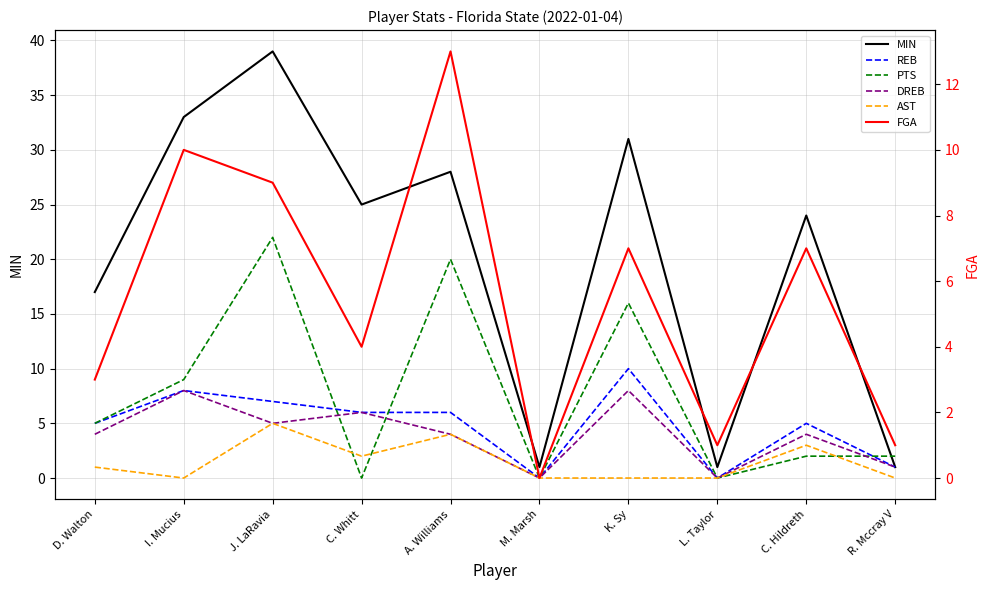

True or false: AST and FGA cross at least once.

False